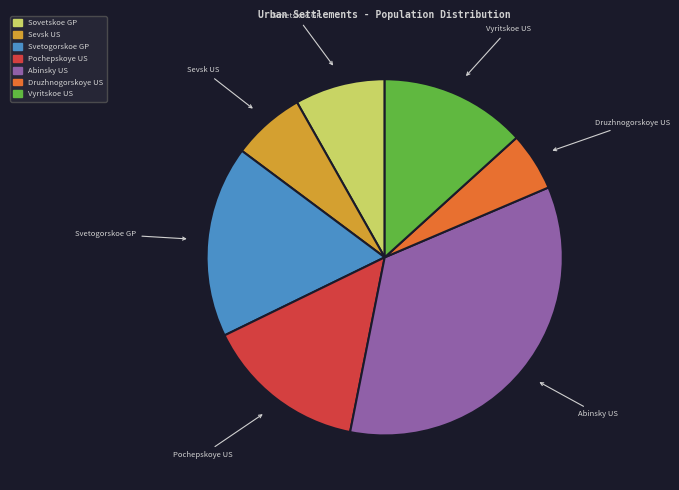

Is there any slice that represents more than half of the pie?

No